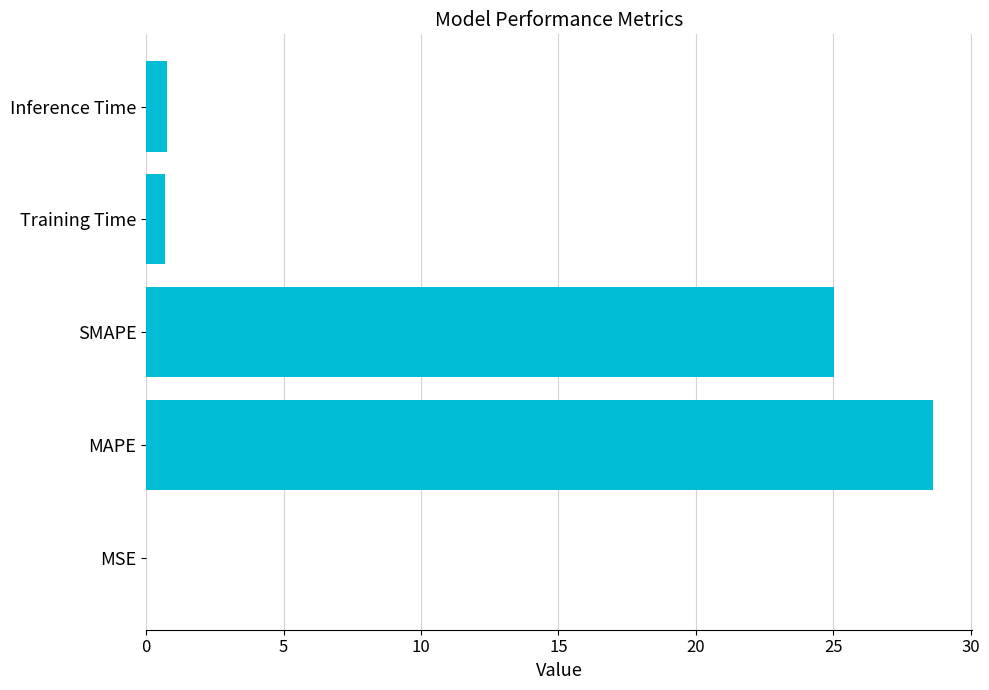

Which category has the highest value across all series?

MAPE